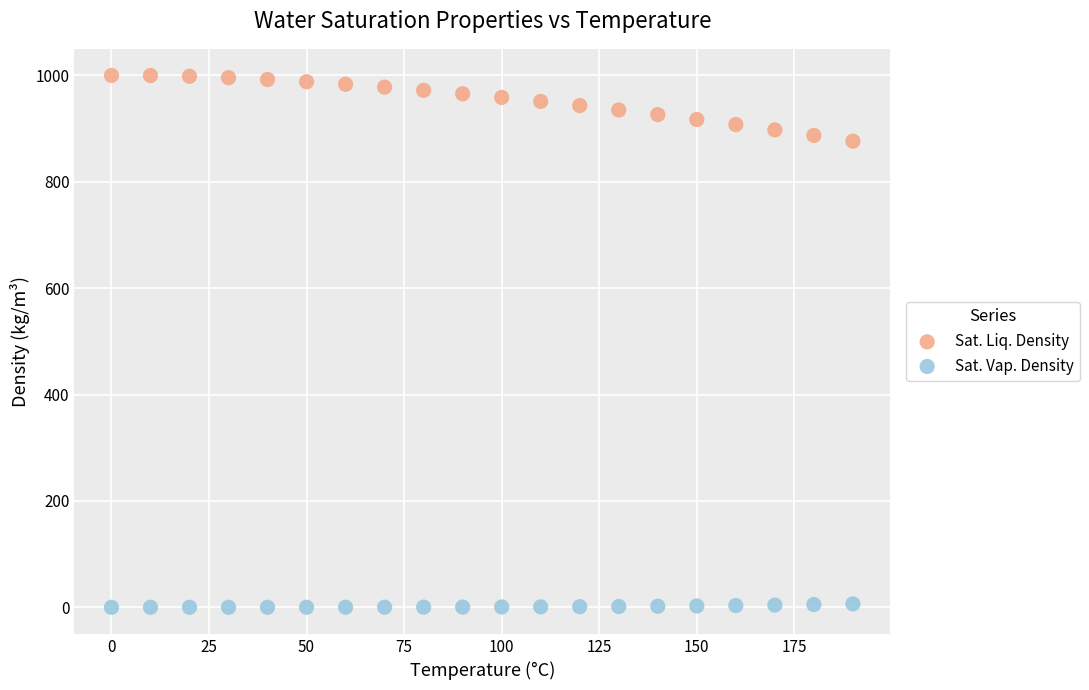

Which series contains the highest Y value?

Sat. Liq. Density